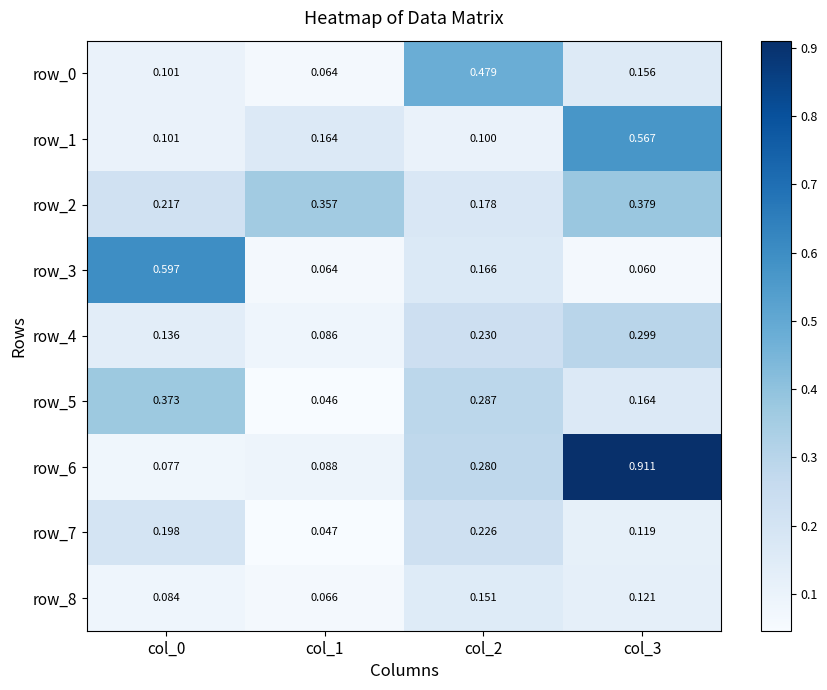

Is the value of row_1 at col_3 greater than the value of row_6 at col_1?

Yes